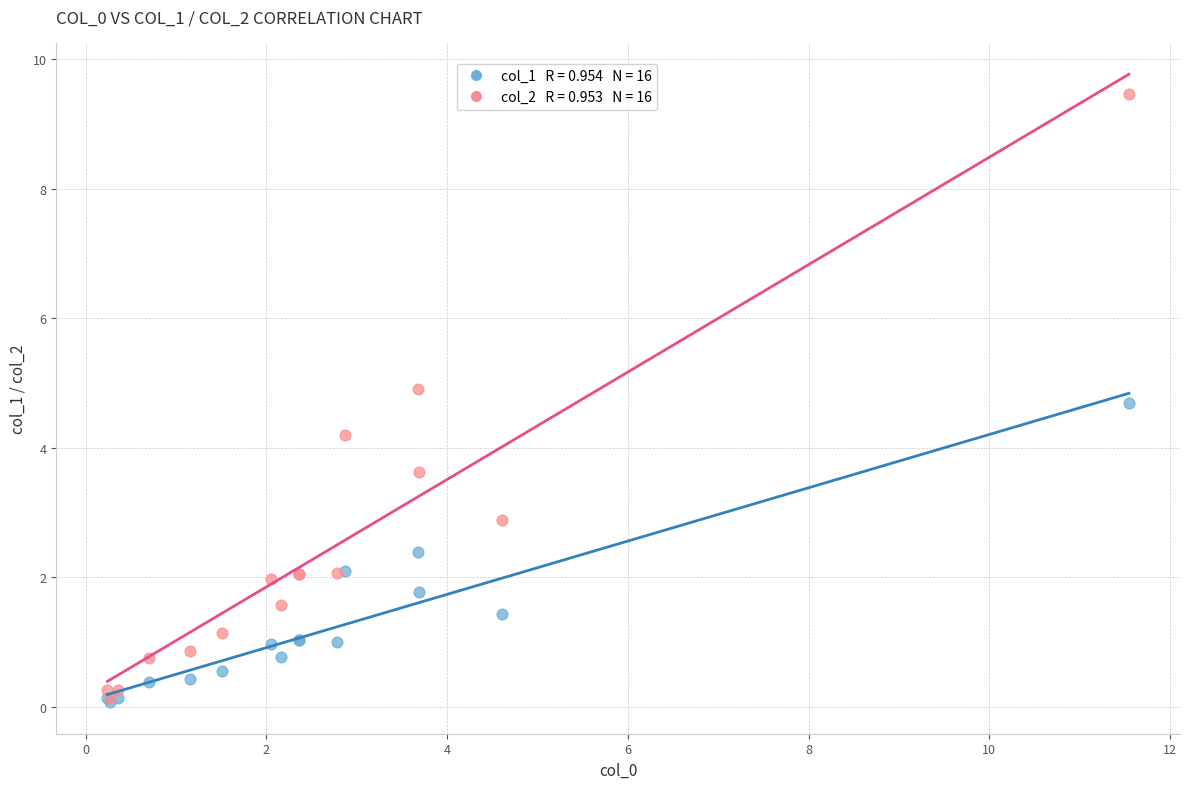

Across all series, what Y value is closest to 4?

4.2